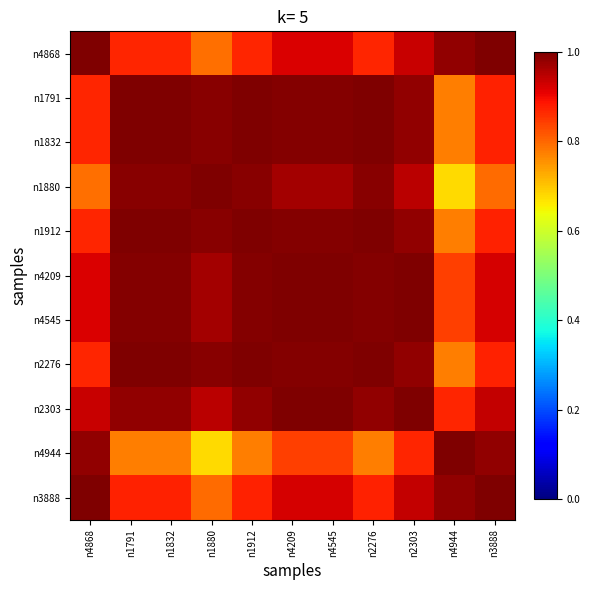

What is the maximum value shown in the chart?

1.0